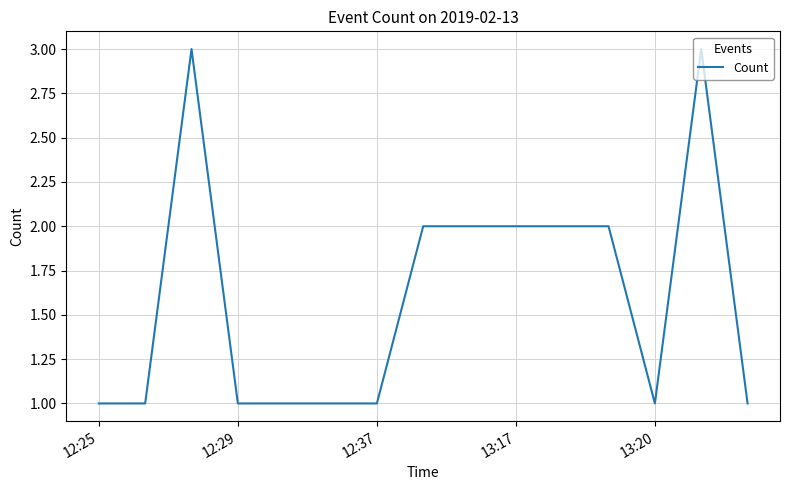

What is the greatest value displayed?

3